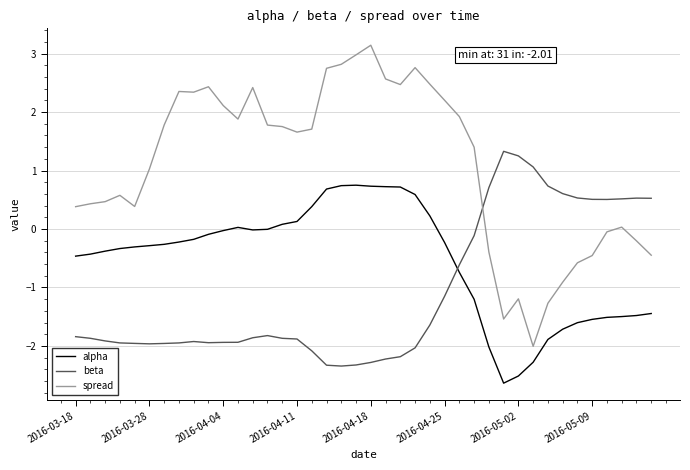

What is the difference between the maximum and minimum values in the alpha series?

3.4